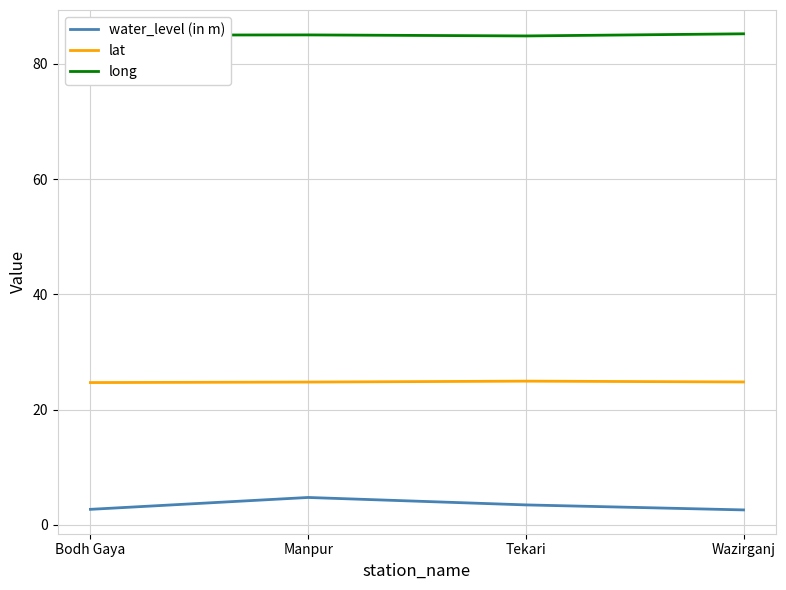

At how many categories does at least one series exceed 75?

4